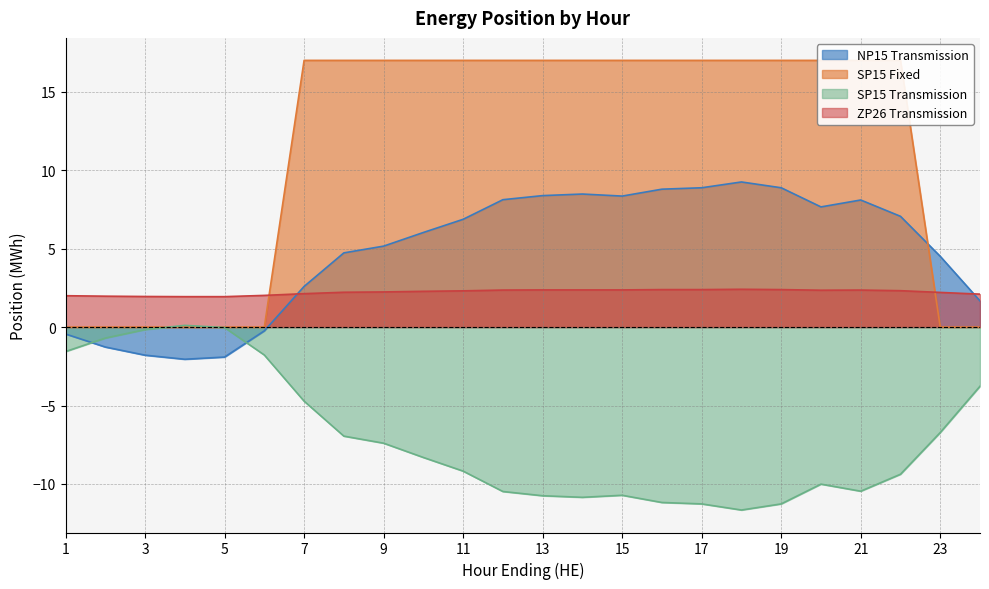

What is the sum of the SP15 Fixed values at 12 and 5?

17.0